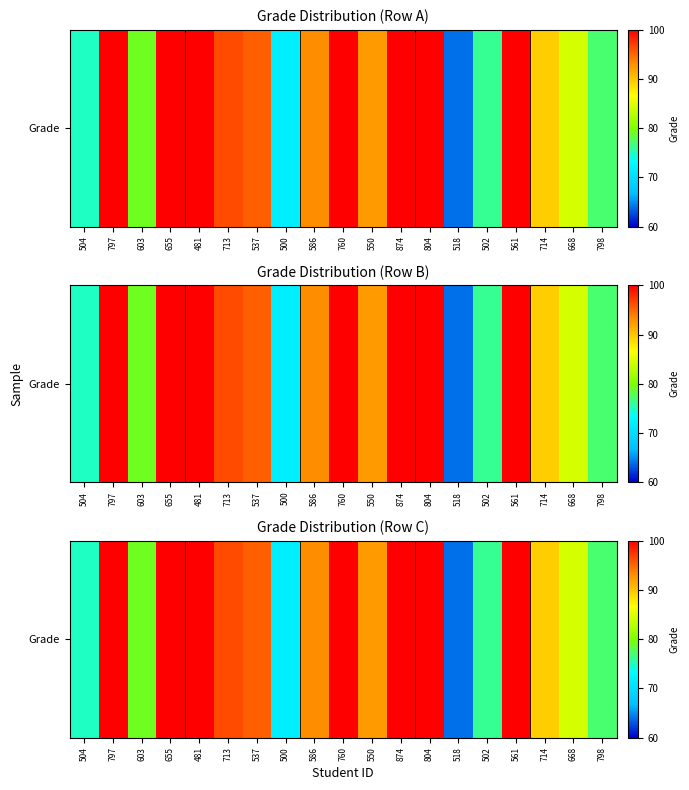

The chart shows a value of -0.1 at 504. True or false?

True